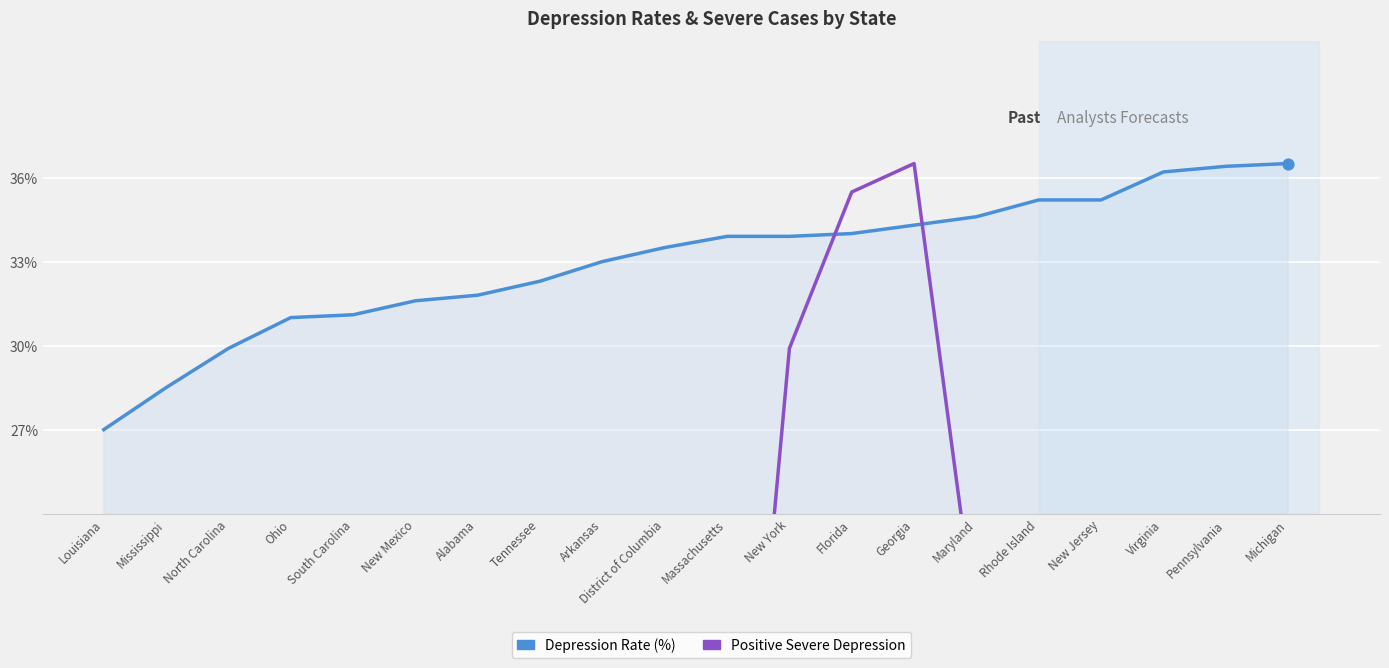

What are all the series names shown in the legend?

Depression Rate (%), Positive Severe Depression